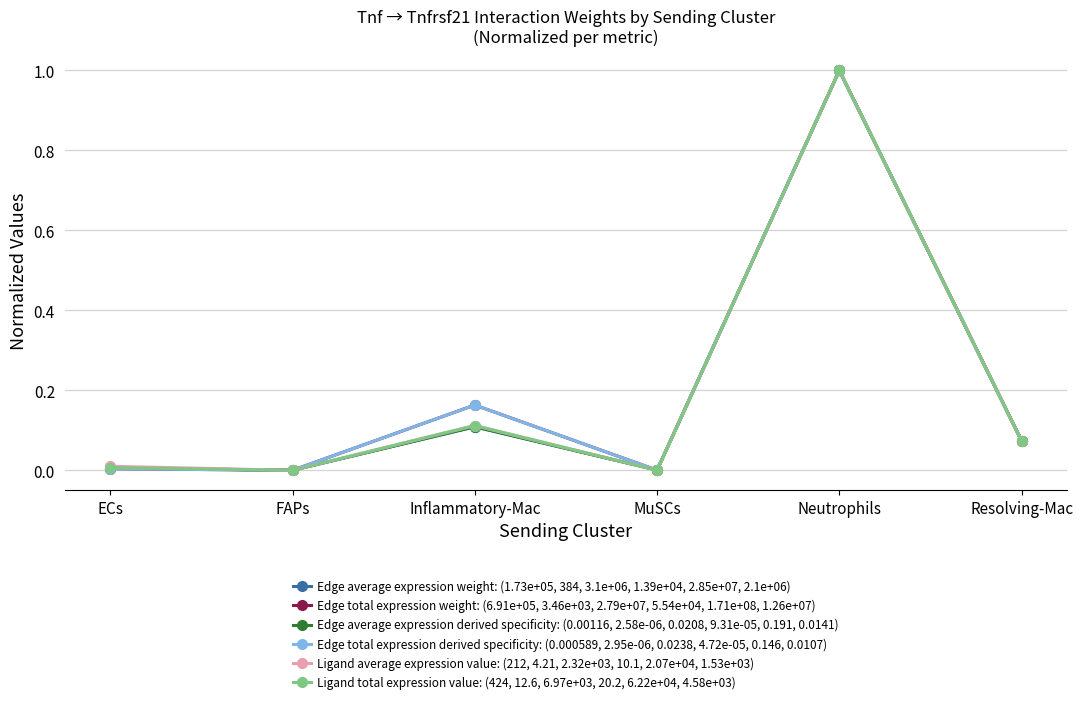

Reading left to right, list all the values displayed in this chart.

Edge average expression weight: (1.73e+05, 384, 3.1e+06, 1.39e+04, 2.85e+07, 2.1e+06): 0.0	0.0	0.1	0.0	1.0	0.1
Edge total expression weight: (6.91e+05, 3.46e+03, 2.79e+07, 5.54e+04, 1.71e+08, 1.26e+07): 0.0	0.0	0.2	0.0	1.0	0.1
Edge average expression derived specificity: (0.00116, 2.58e-06, 0.0208, 9.31e-05, 0.191, 0.0141): 0.0	0.0	0.1	0.0	1.0	0.1
Edge total expression derived specificity: (0.000589, 2.95e-06, 0.0238, 4.72e-05, 0.146, 0.0107): 0.0	0.0	0.2	0.0	1.0	0.1
Ligand average expression value: (212, 4.21, 2.32e+03, 10.1, 2.07e+04, 1.53e+03): 0.0	0.0	0.1	0.0	1.0	0.1
Ligand total expression value: (424, 12.6, 6.97e+03, 20.2, 6.22e+04, 4.58e+03): 0.0	0.0	0.1	0.0	1.0	0.1